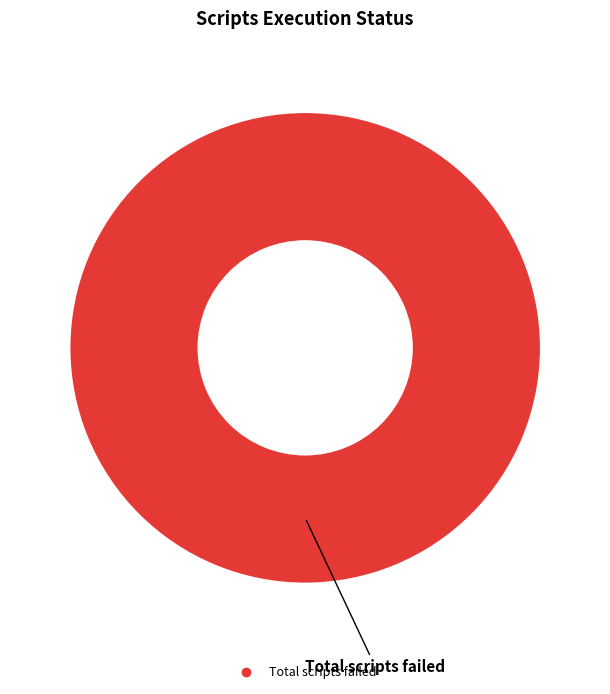

Is there a majority slice in this chart?

Yes